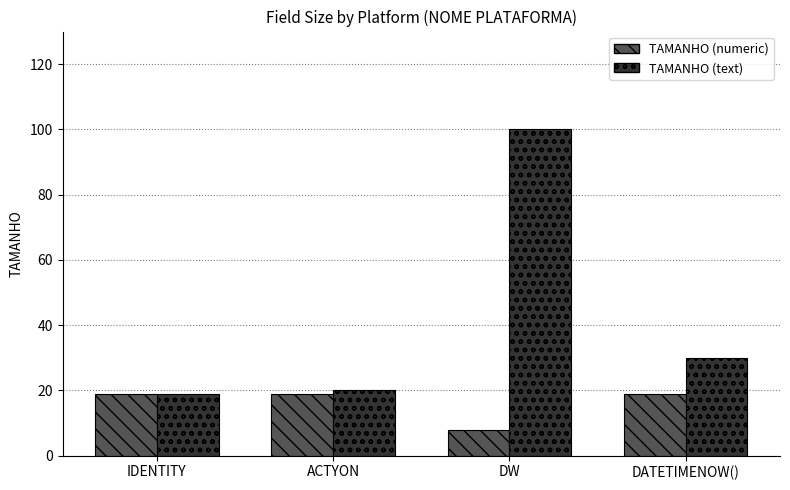

Which series has the widest spread of values?

TAMANHO (text)